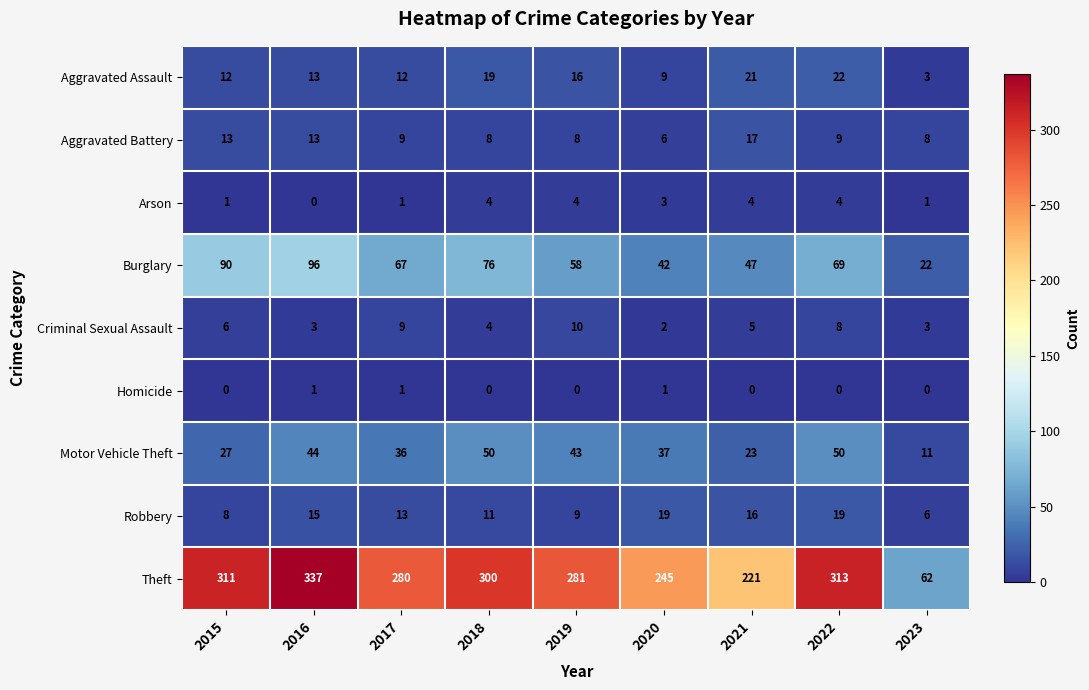

True or false: Theft has a value of 64 at 2021.

False